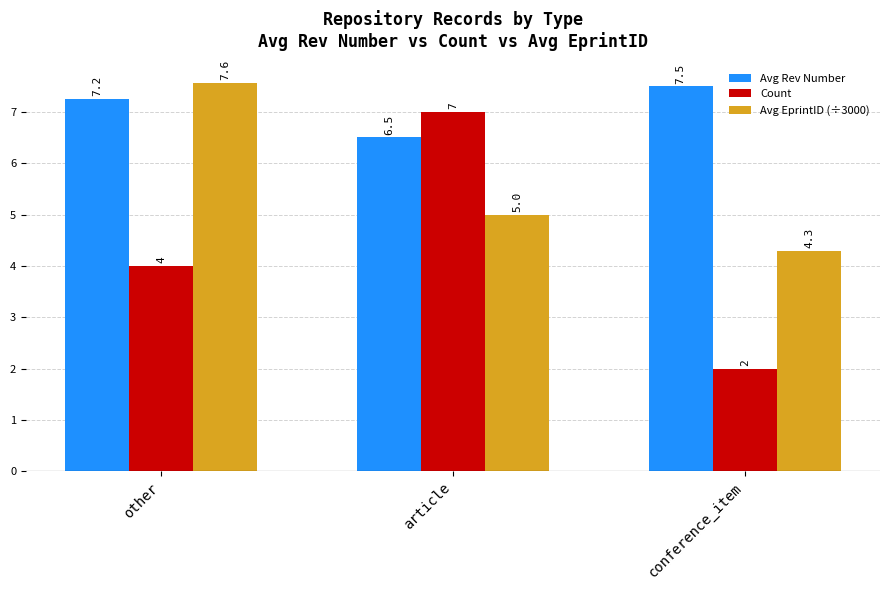

Read the Avg Rev Number value at article.

6.5